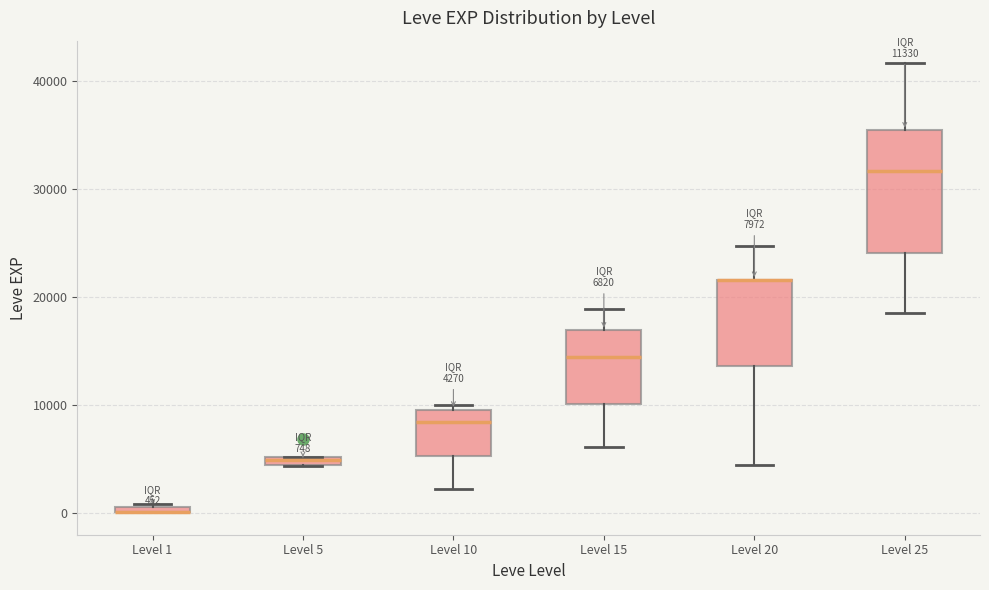

Which box is the tallest, from its lower edge to its upper edge?

Level 25